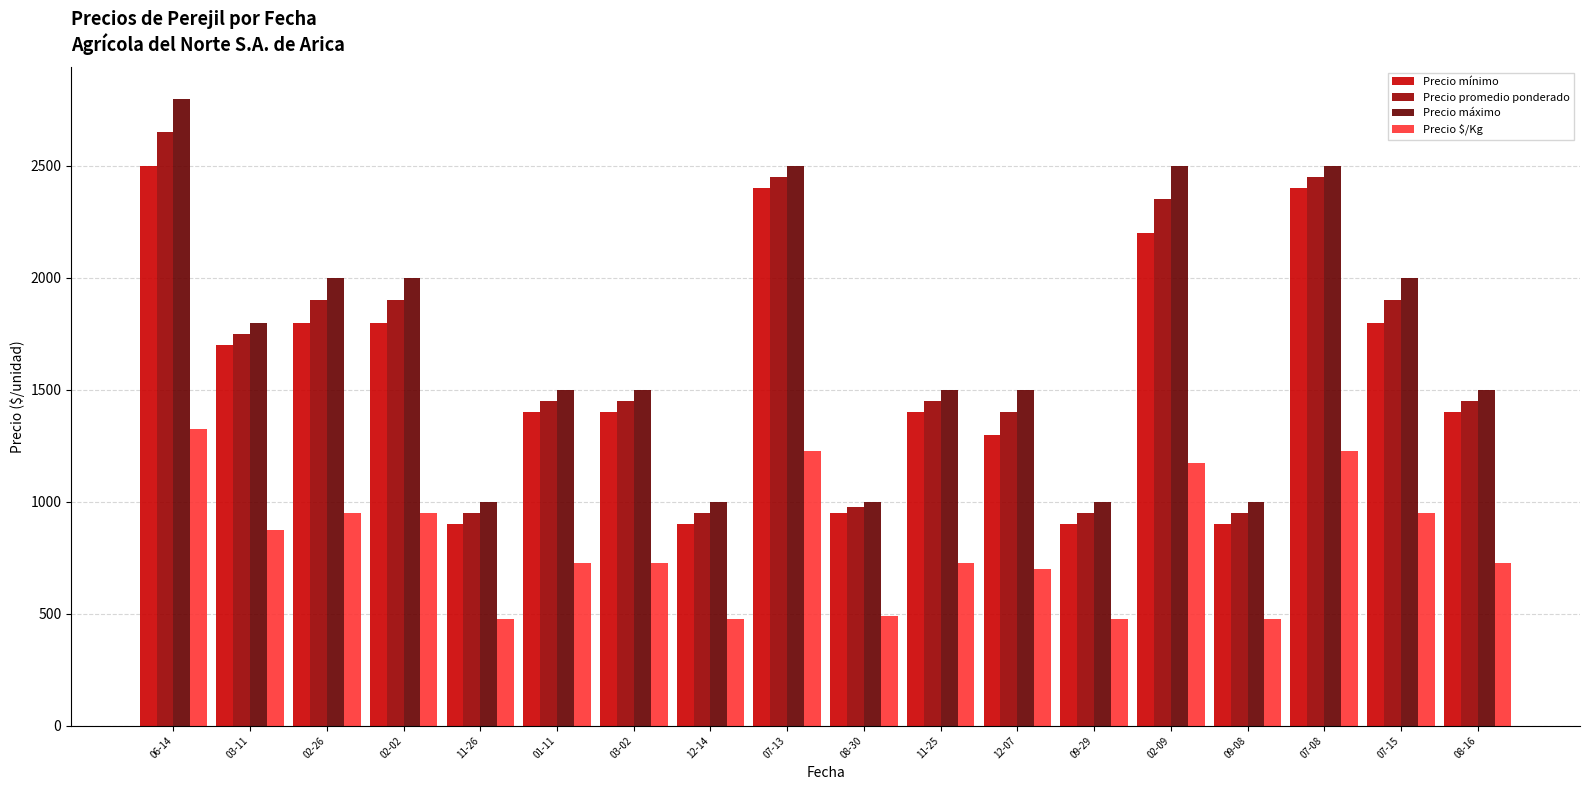

How many bars are there in total?

72